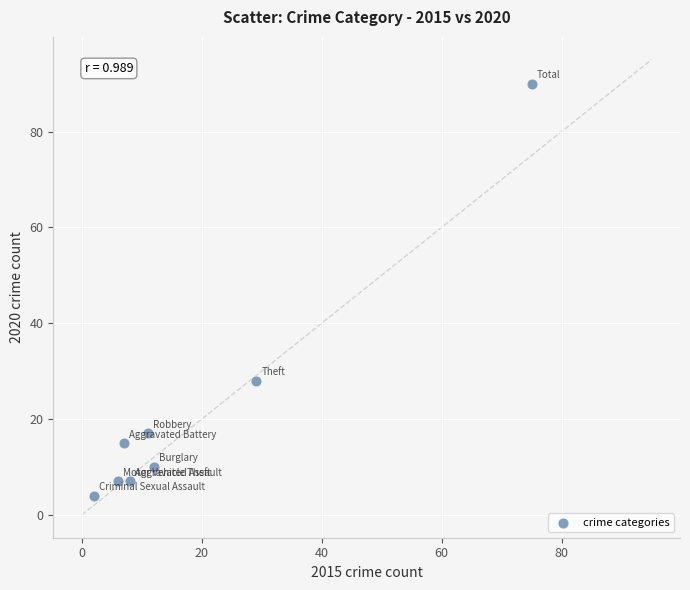

What Y value in the scatter plot is closest to 47?

28